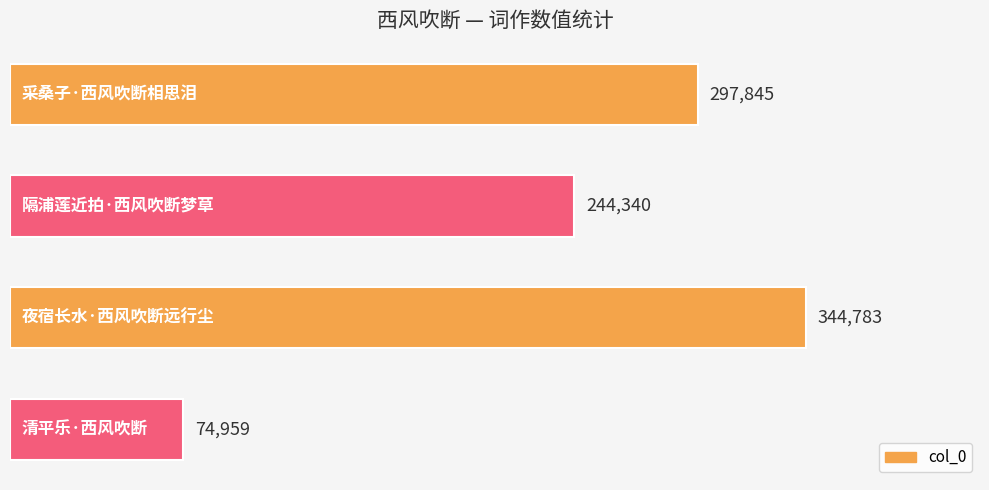

What is the value of the 4th bar from the top?

74959